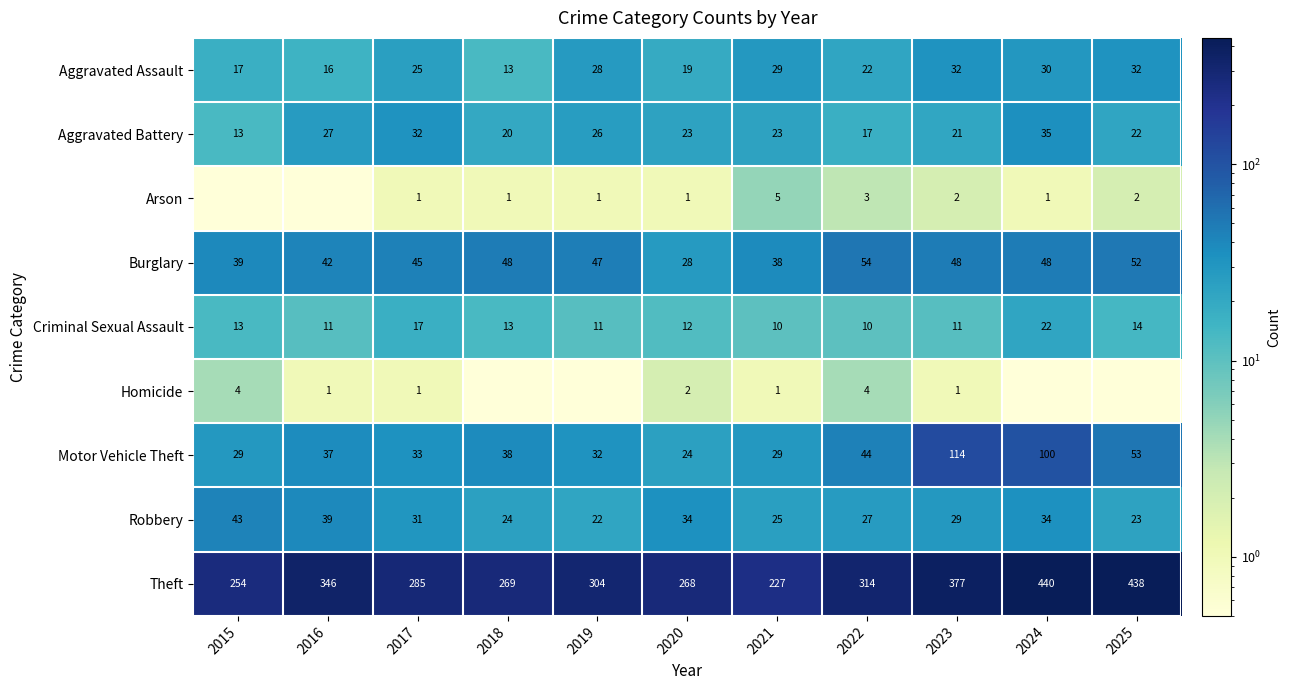

At 2022, list the series in order from largest to smallest.

Theft, Burglary, Motor Vehicle Theft, Robbery, Aggravated Assault, Aggravated Battery, Criminal Sexual Assault, Homicide, Arson